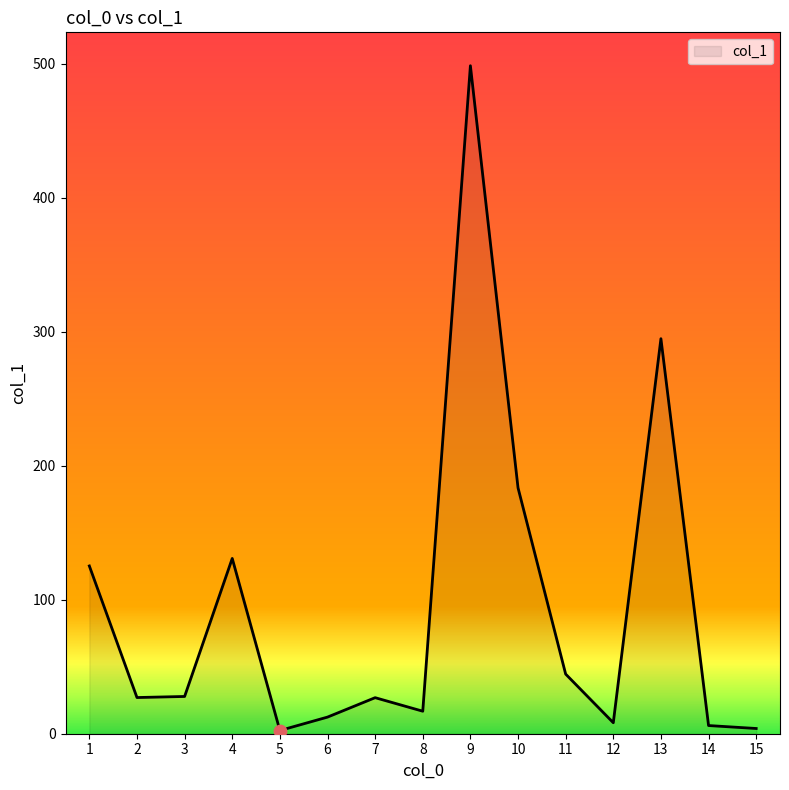

Which has a higher value, 4 or 1?

4